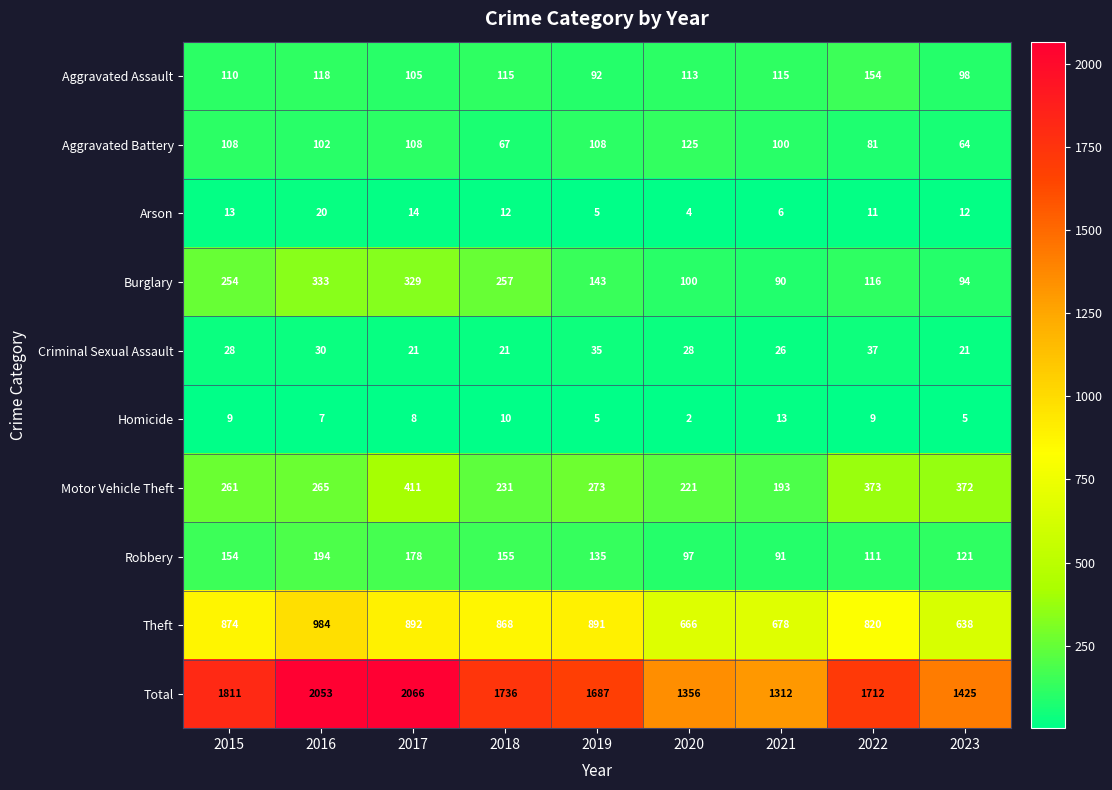

What is the maximum value shown in the chart?

2066